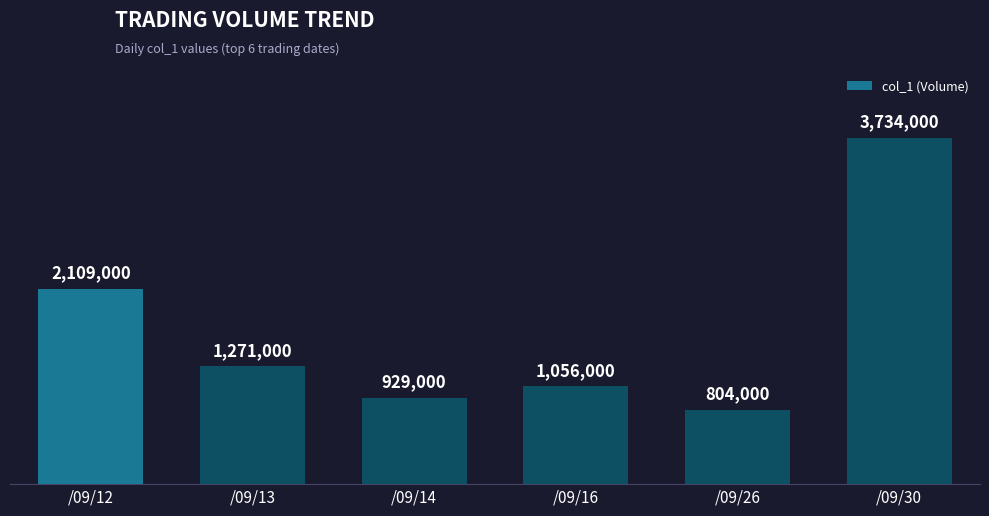

Rank the categories by value from lowest to highest.

/09/26, /09/14, /09/16, /09/13, /09/12, /09/30